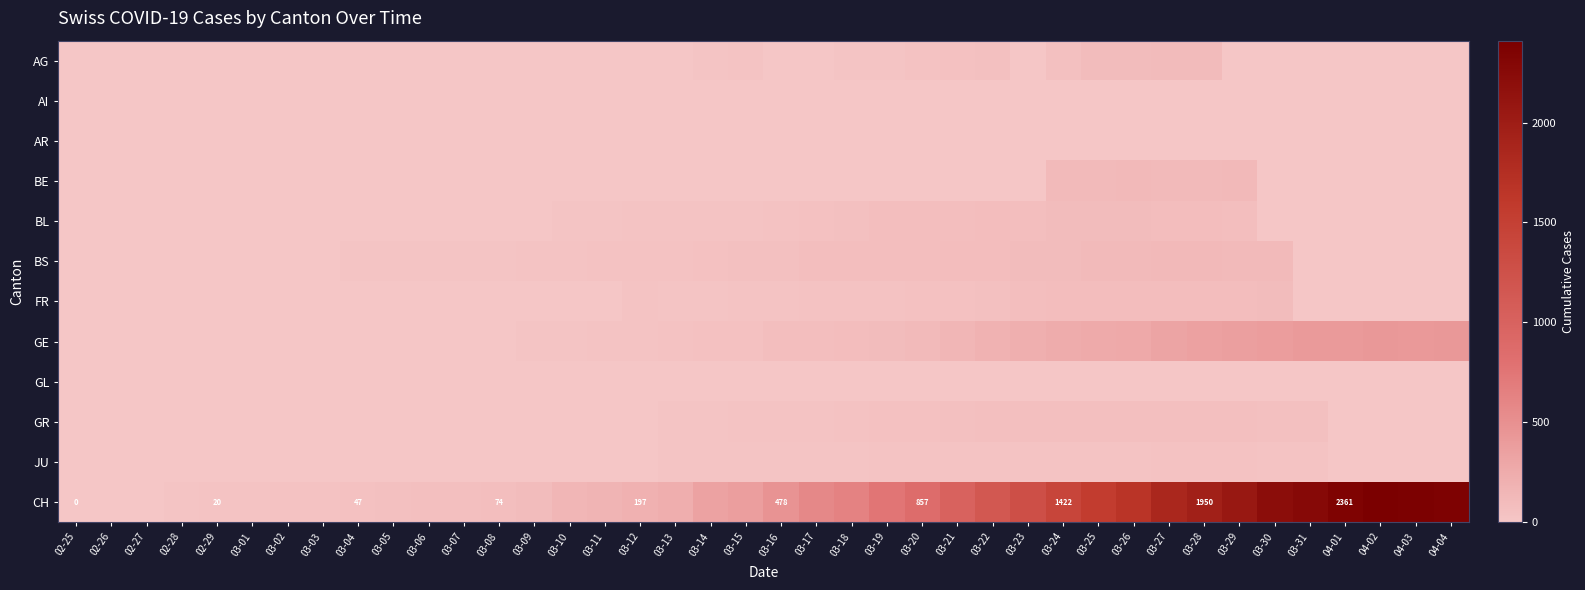

What is the total value across all series at 03-23?

1810